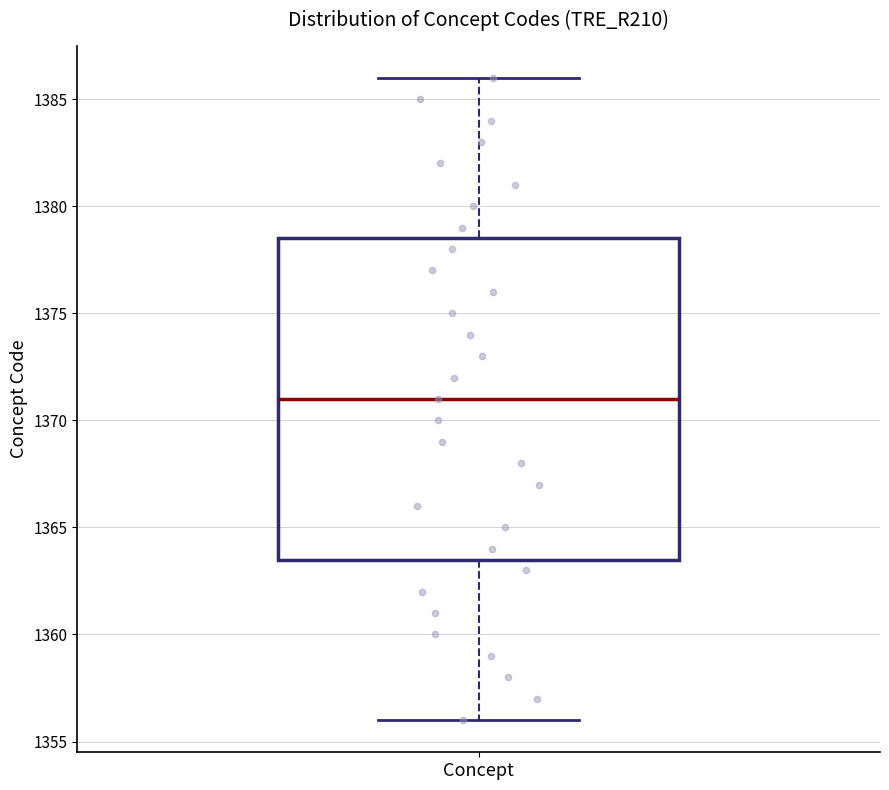

Transcribe this box plot: give where the median line is, the range the box spans, and where the two whiskers end, as read against the y-axis. The values are not printed on the chart, so give them approximately, as read against the axis.

median 1371.0, box 1363.5 to 1378.5, whiskers 1356.0 to 1386.0